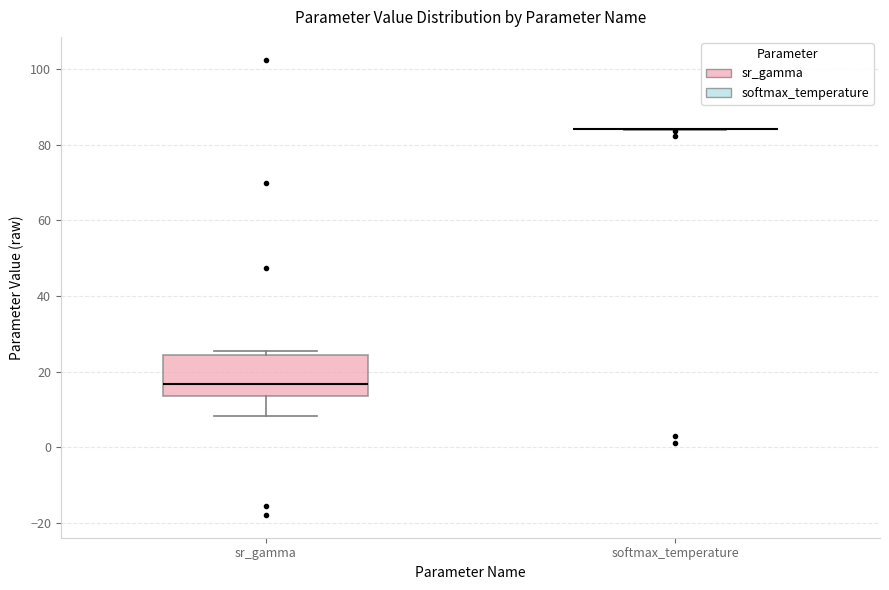

Which box is the tallest, from its lower edge to its upper edge?

sr_gamma